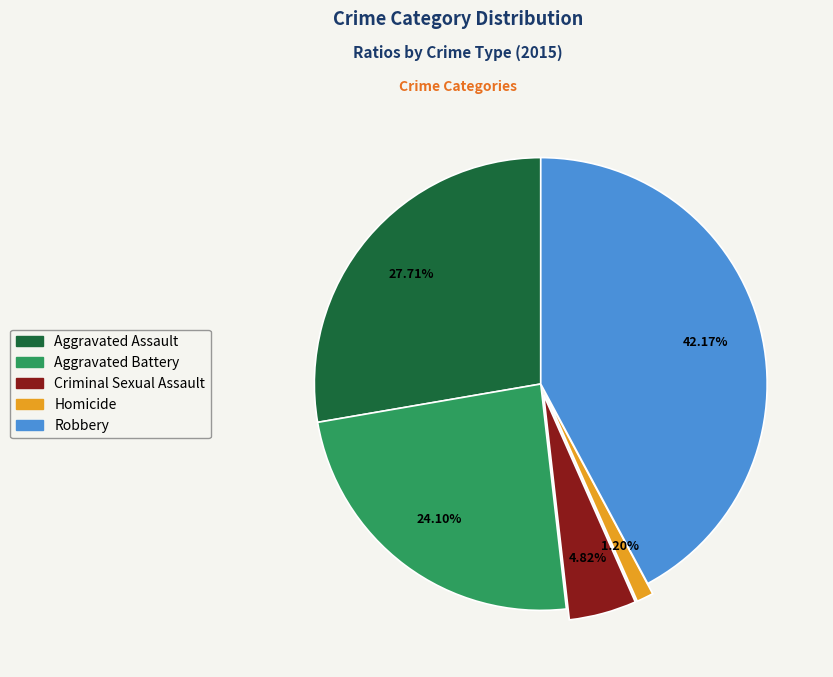

How many segments does this pie chart have?

5